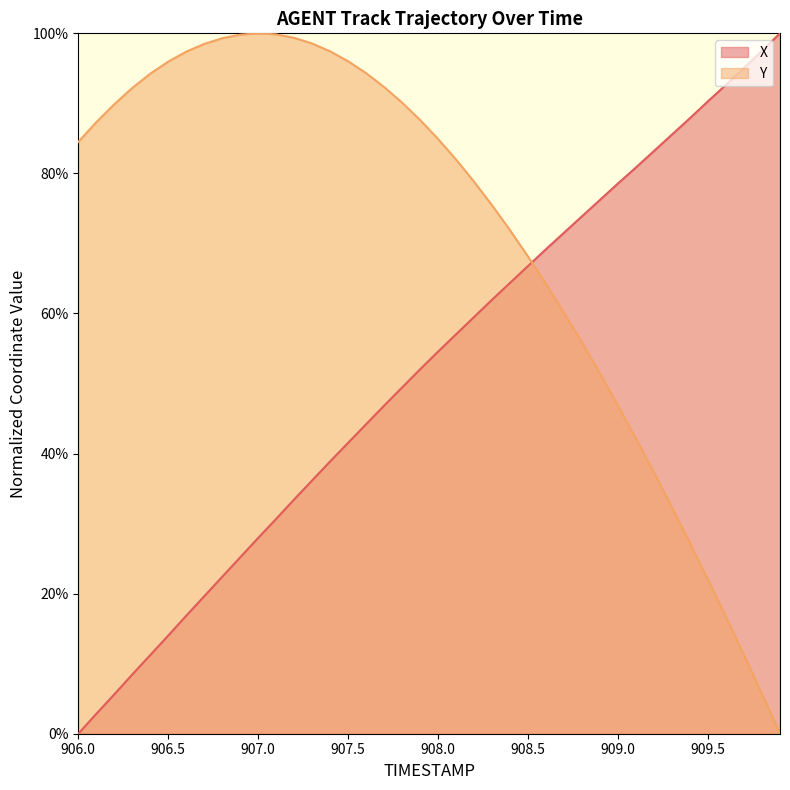

What are all the series names shown in the legend?

X, Y